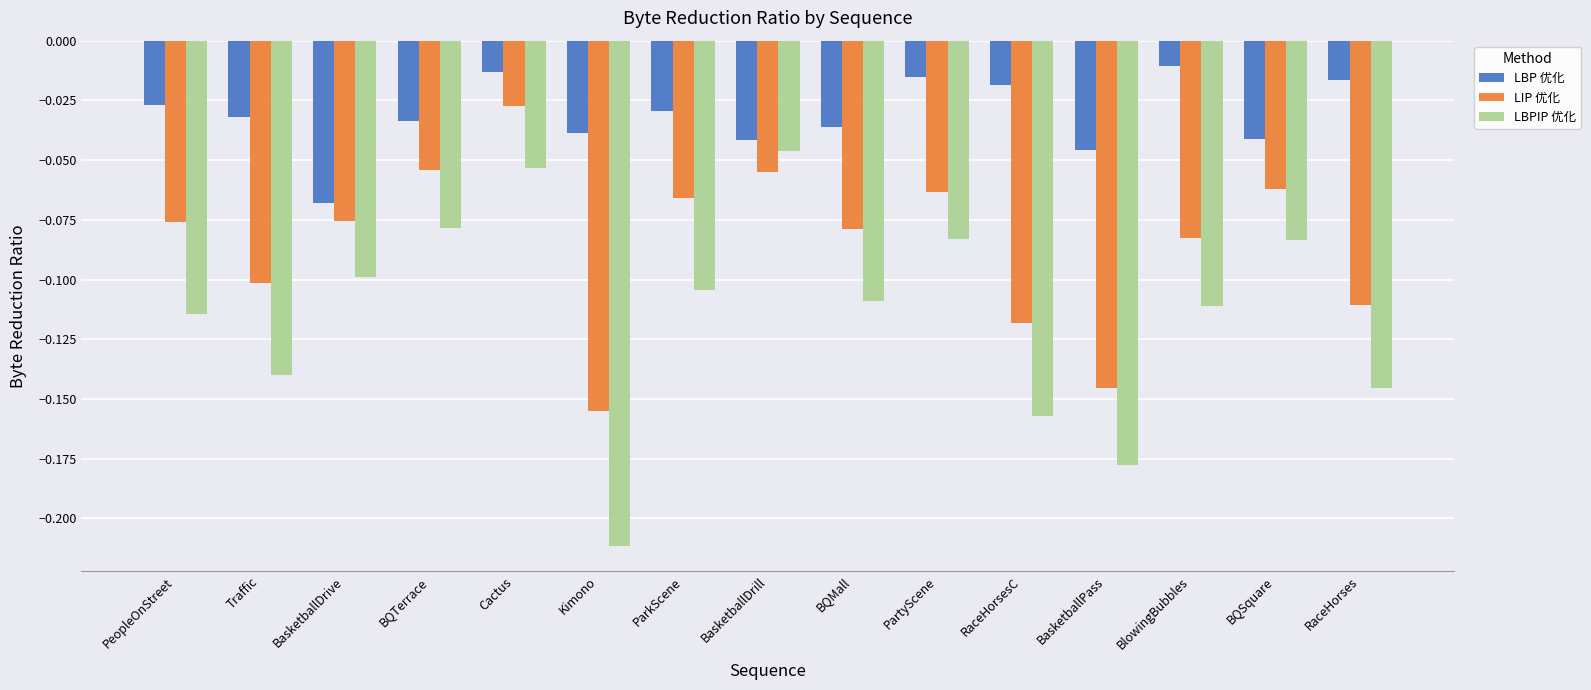

Which label corresponds to the smallest value in the chart?

Kimono